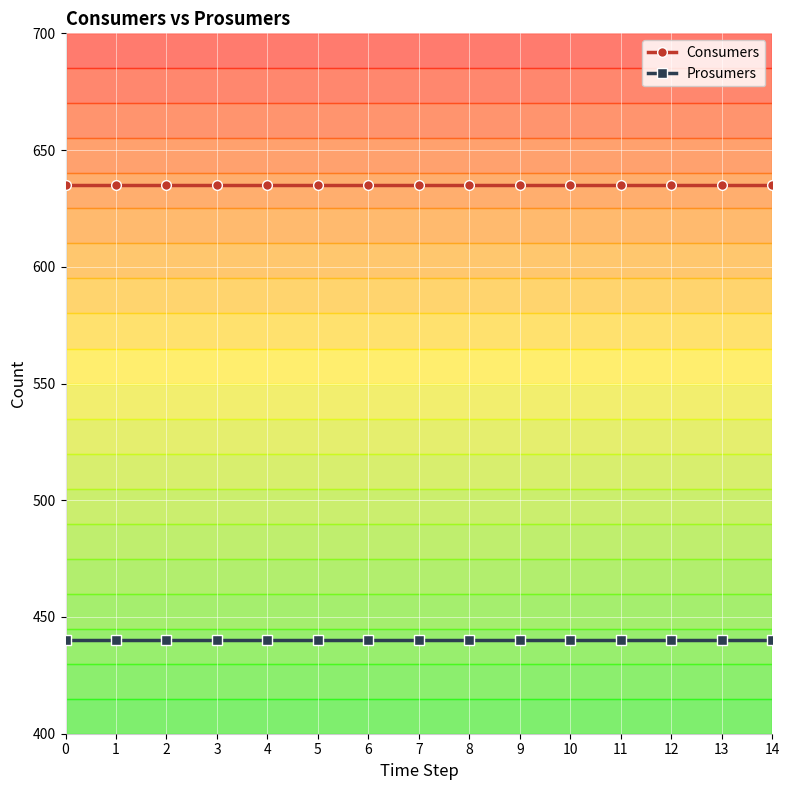

What is the sum of the Consumers values at 0 and 3?

1270